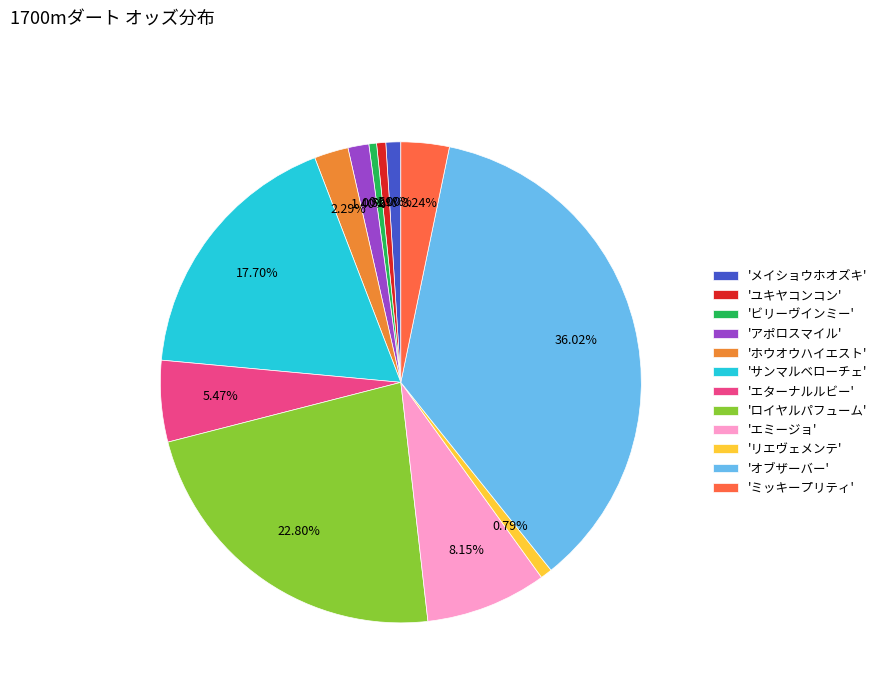

What is the largest slice in the pie chart?

'オブザーバー'